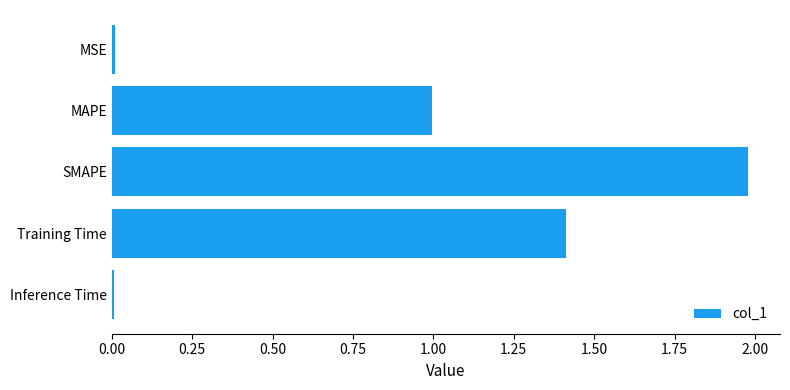

What value does the data have at MAPE?

1.0